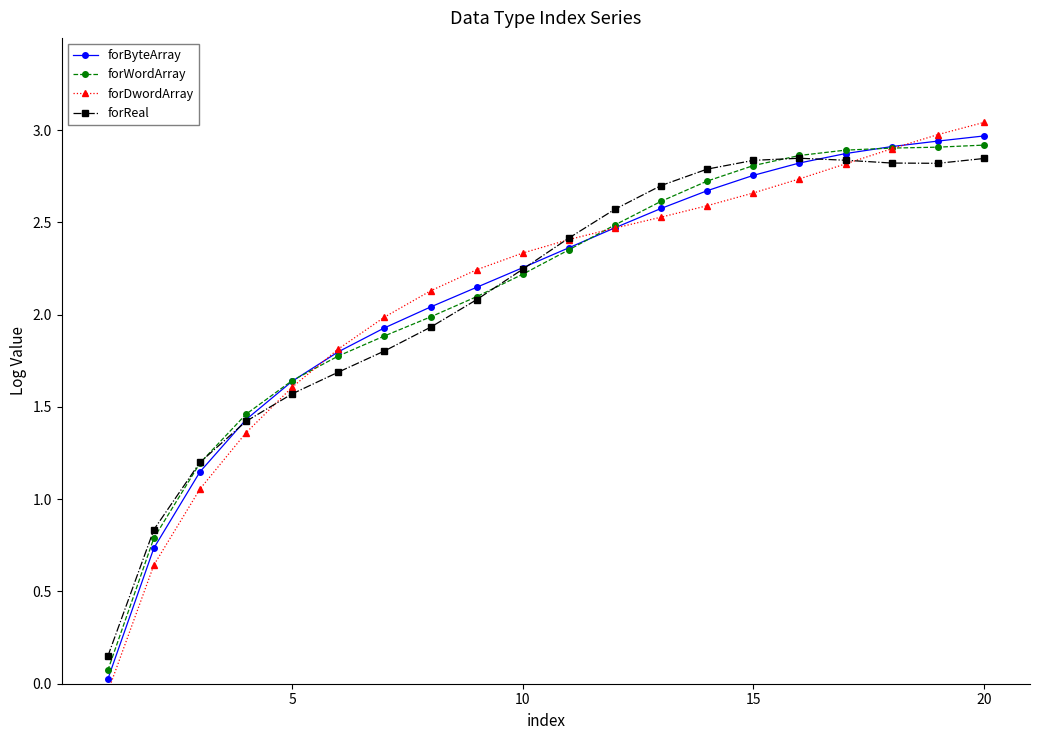

True or false: forReal has more than 0 points higher than both neighbors.

True